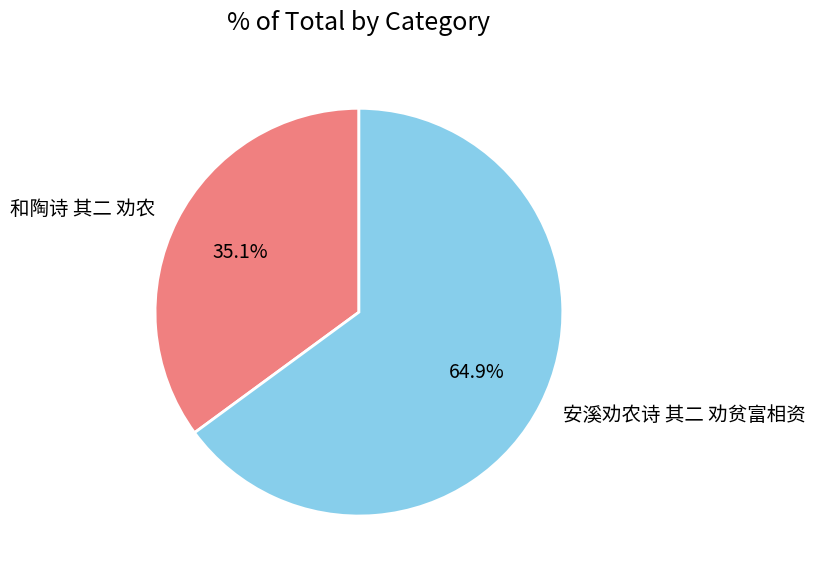

To the nearest percent, what is the difference between the largest and smallest slice percentages?

30%